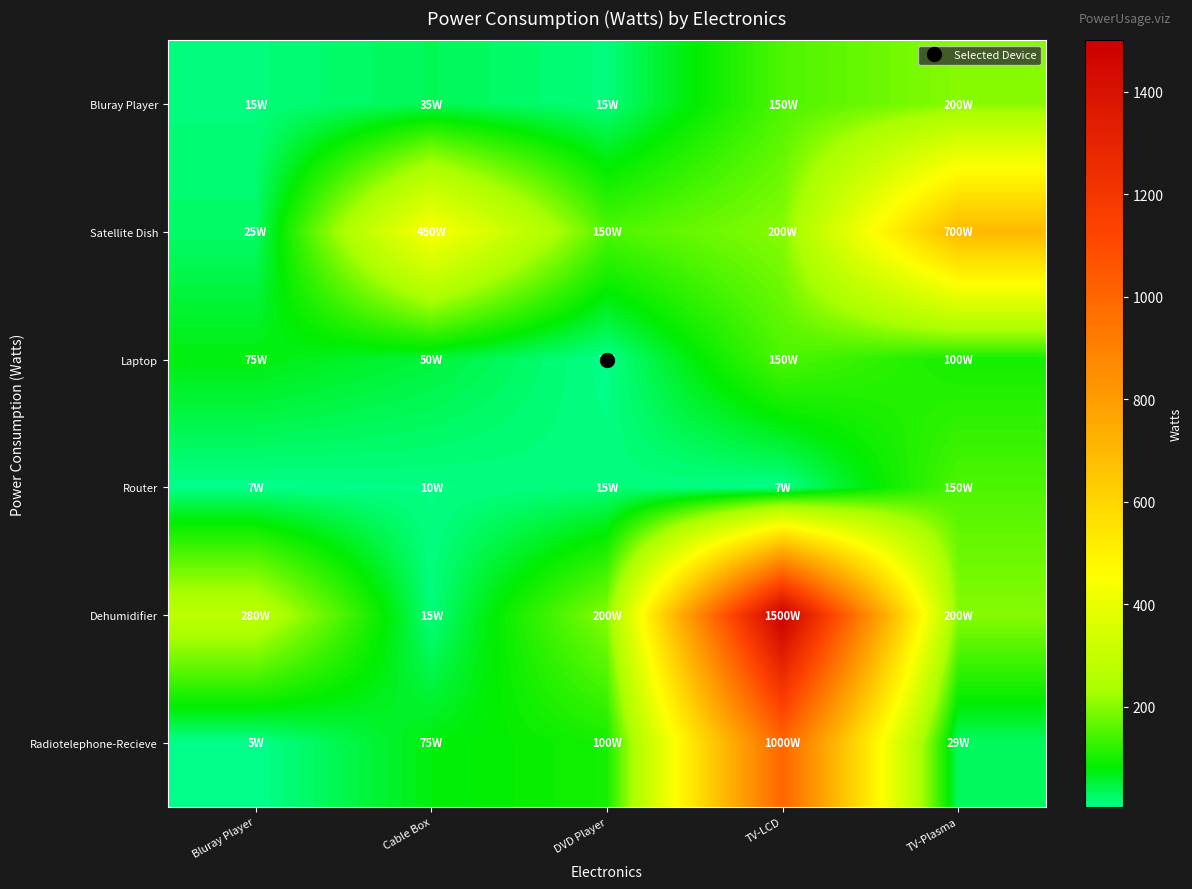

At how many categories does at least one series exceed 996?

1